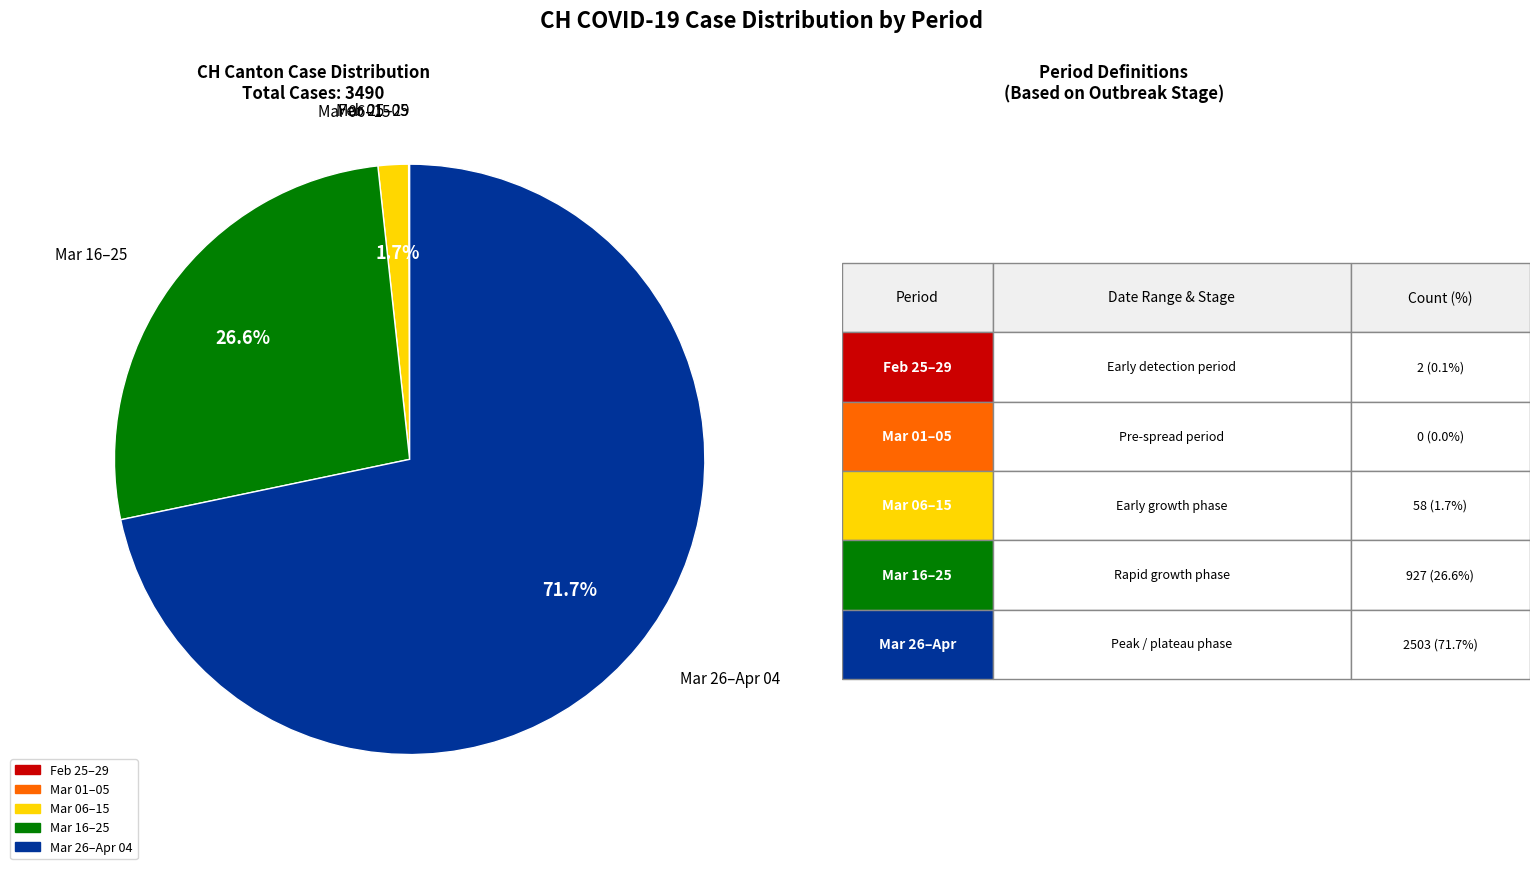

Is there any slice that represents more than half of the pie?

Yes